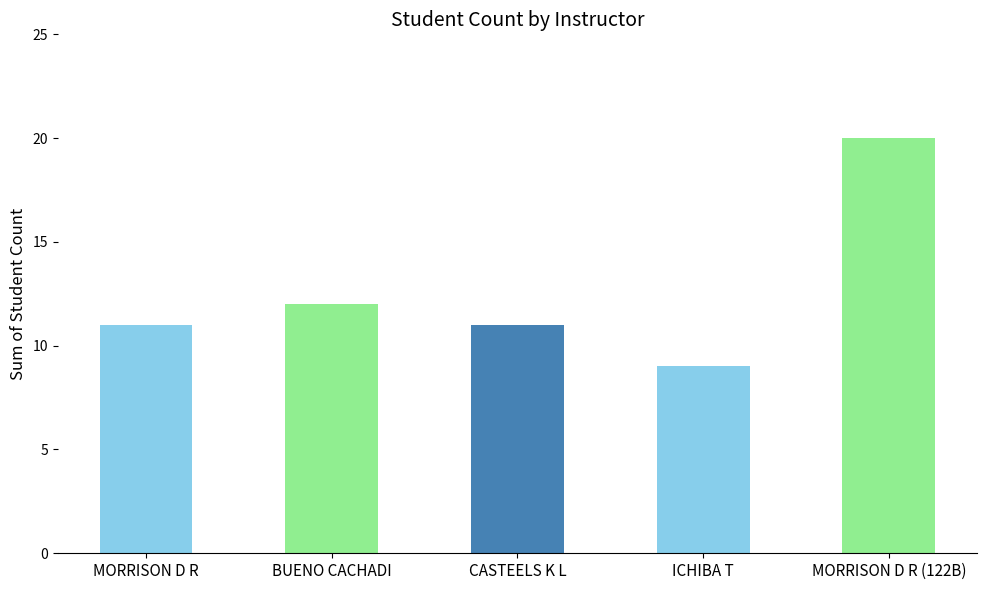

What value does the data have at BUENO CACHADI?

12